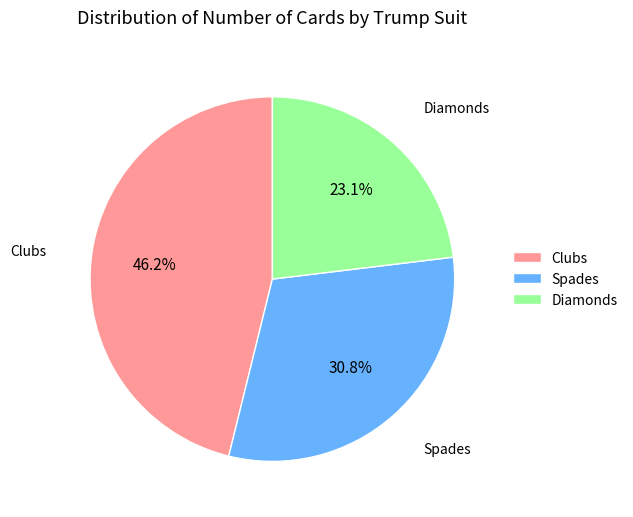

What is the smallest slice in the pie chart?

Diamonds